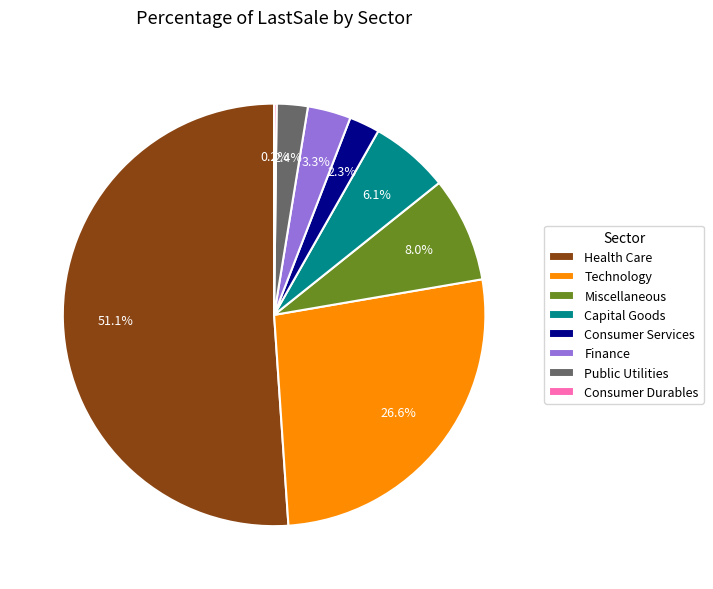

To the nearest percent, what percentage of the pie is Public Utilities?

2%